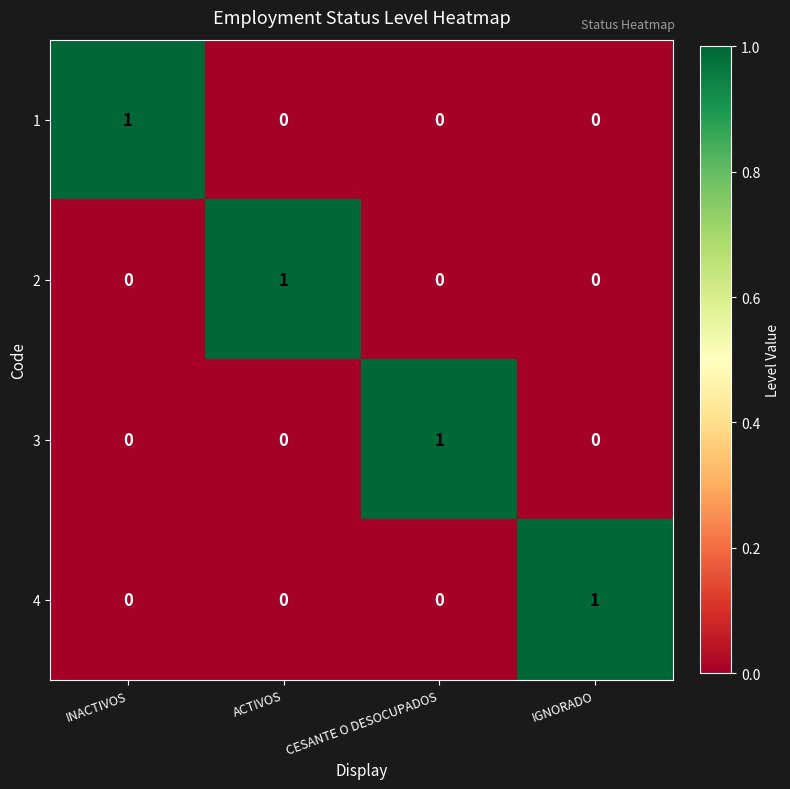

How many 1 values are between 0 and 1?

4